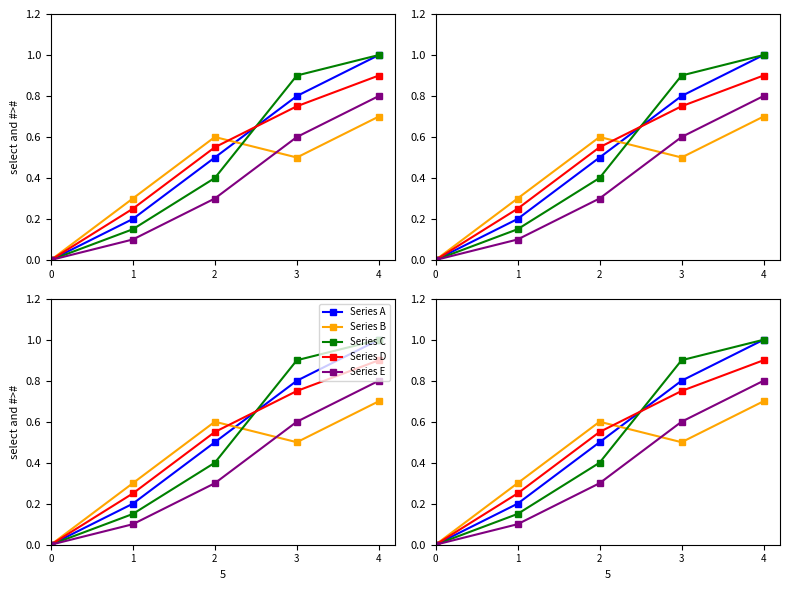

Which has a higher value, 0 or 2?

2